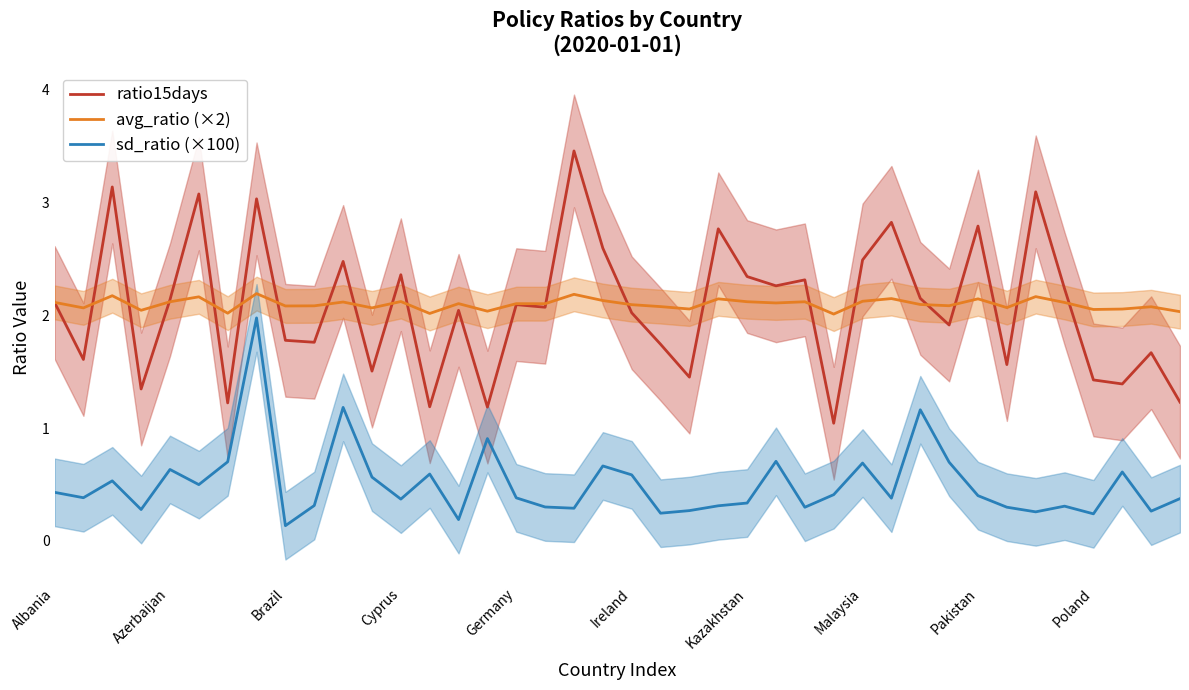

What is the value of the sd_ratio (×100) point at the 39th from the left?

0.3